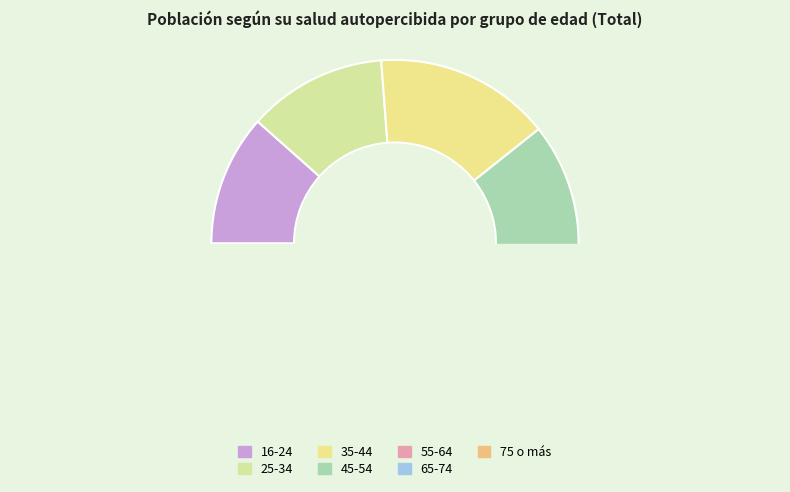

What percentage do 25-34 and 75 o más together represent?

20.4%